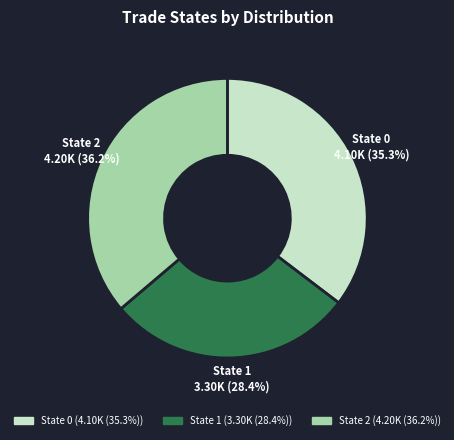

Which category has the smallest portion of the pie?

State 1